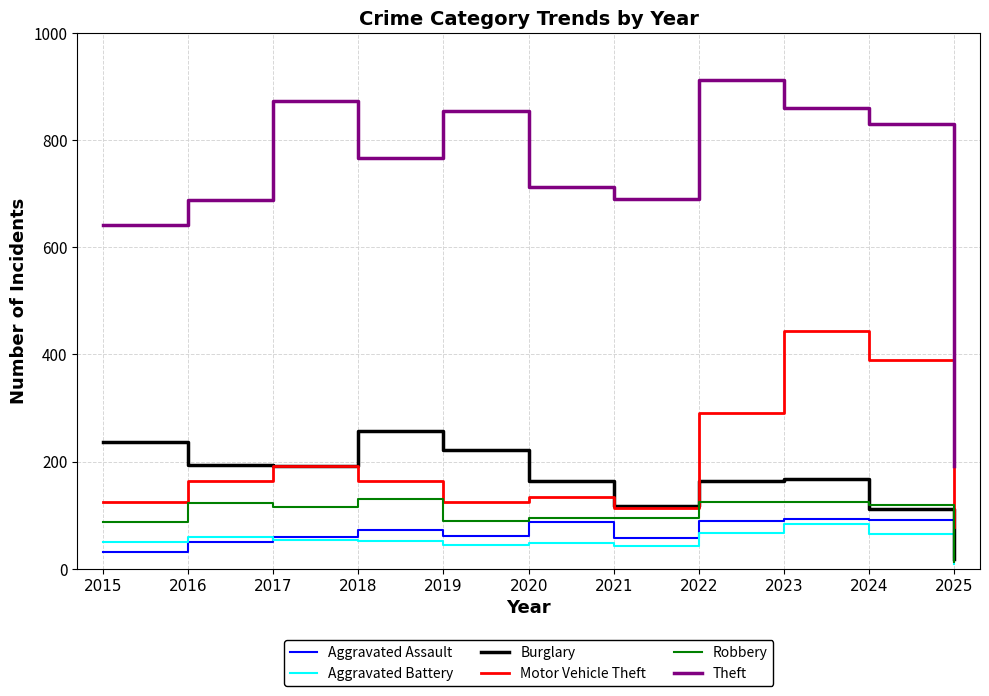

Which series changed the most between 2019 and 2025?

Theft